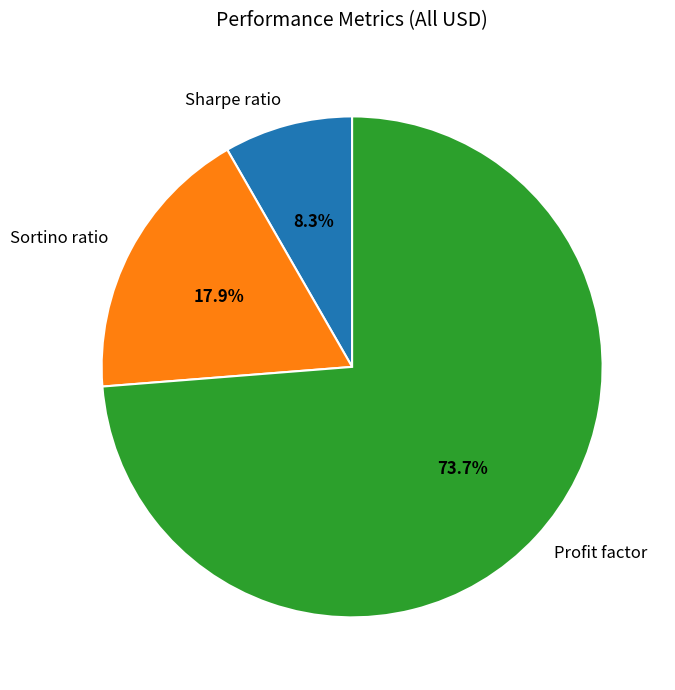

To the nearest percent, what is the difference between the largest and smallest slice percentages?

65%